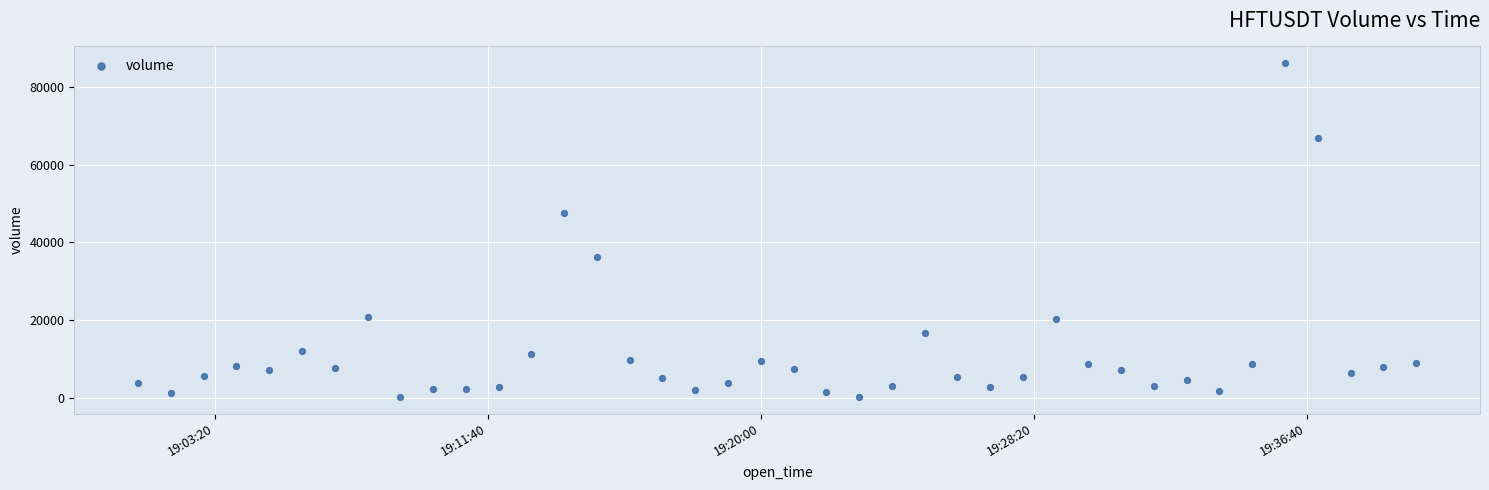

What Y value in the scatter plot is closest to 43181?

47644